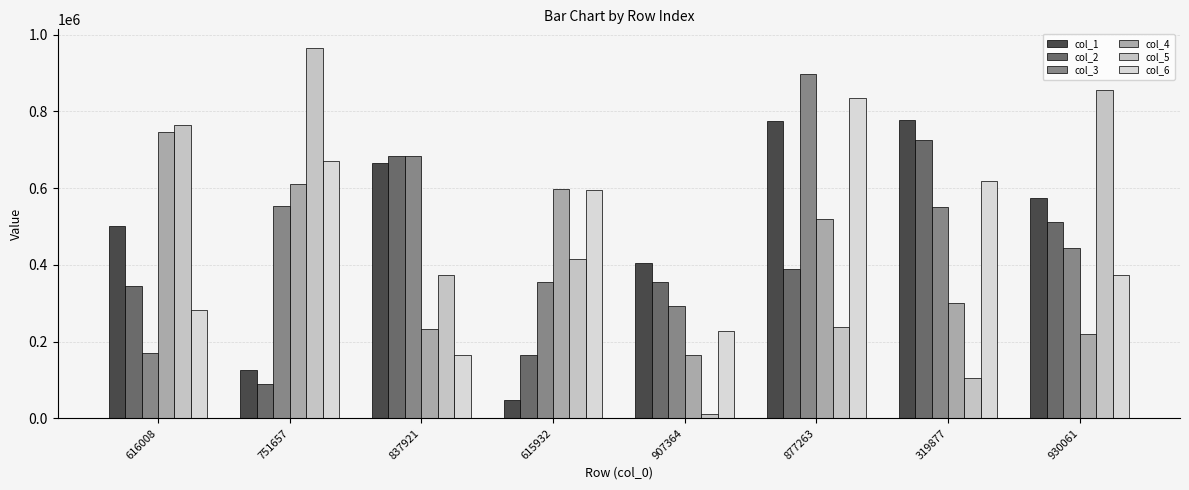

The value of col_2 at 615932 is 273617. True or false?

False